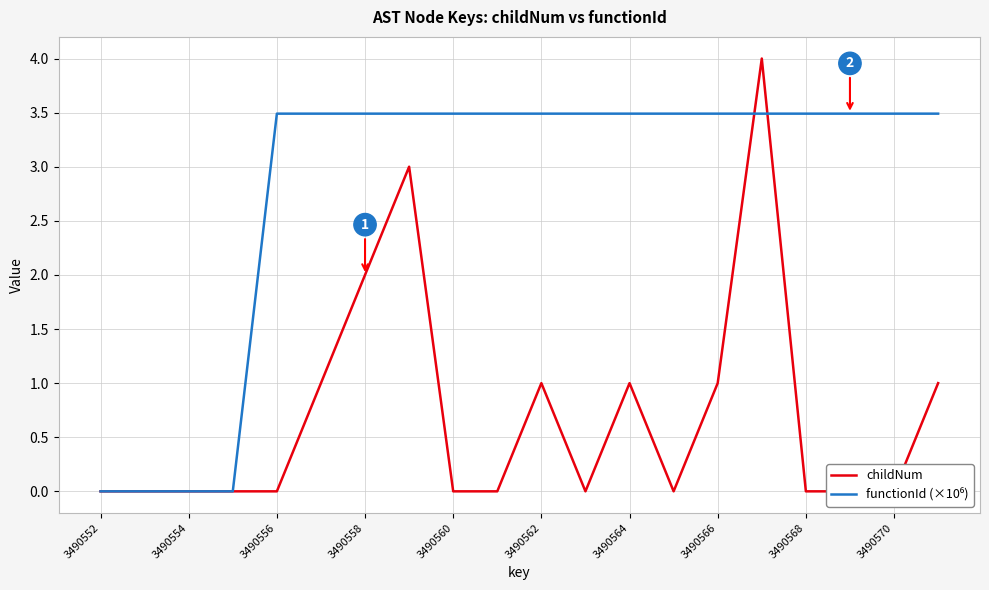

Is it true that functionId (×10⁶) equals 2.1 at 3490570?

False